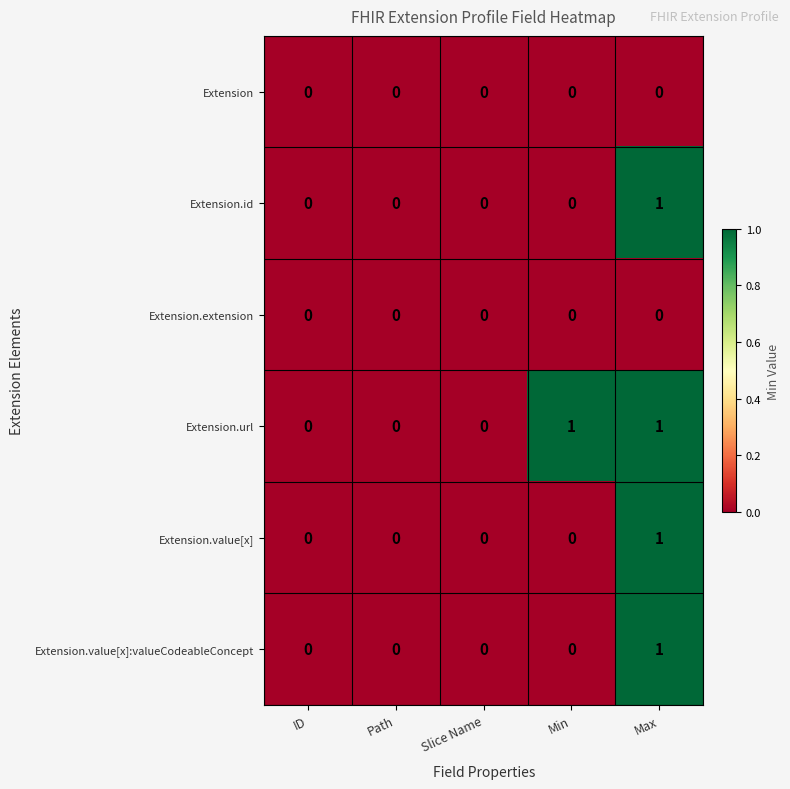

Is the value of Extension.id at Max greater than the value of Extension.extension at Min?

Yes